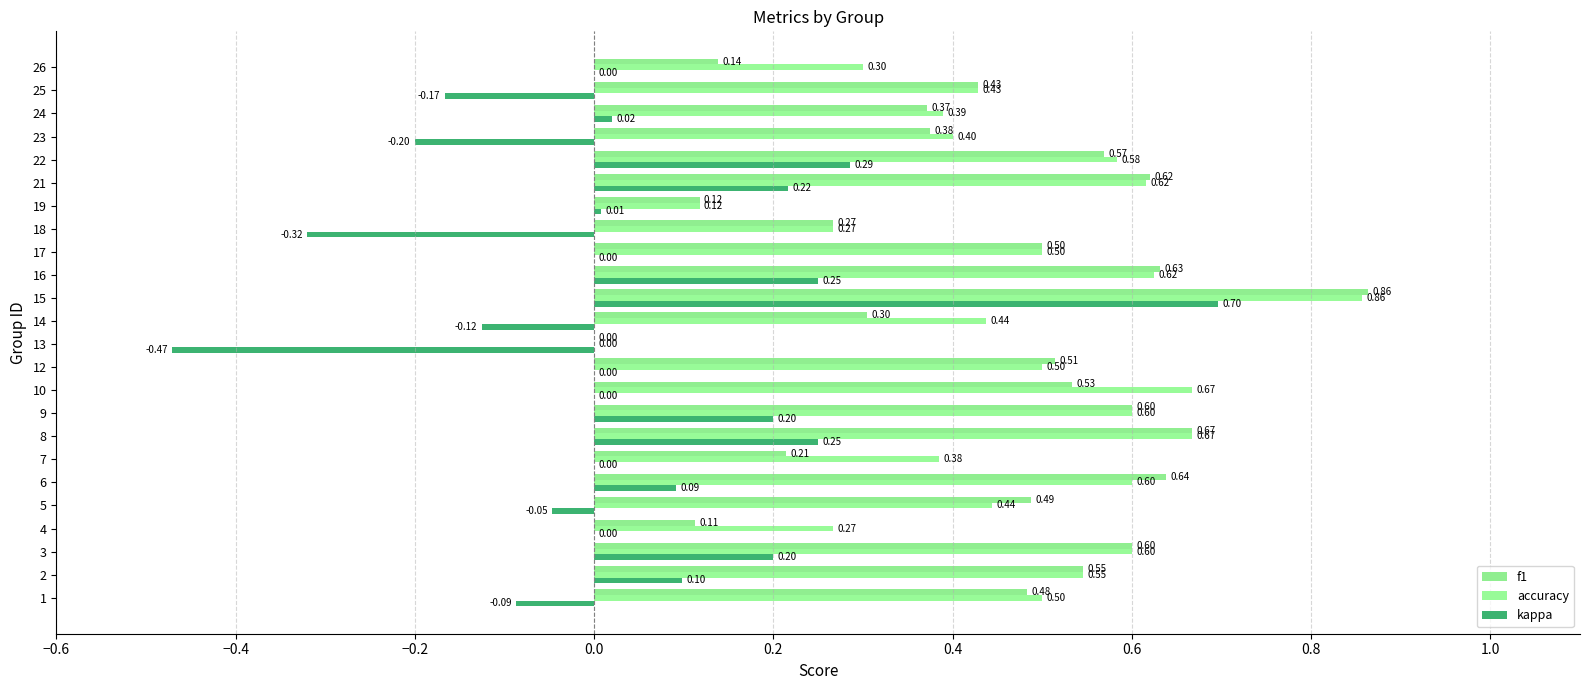

The value of f1 at 17 is 0.5. True or false?

True